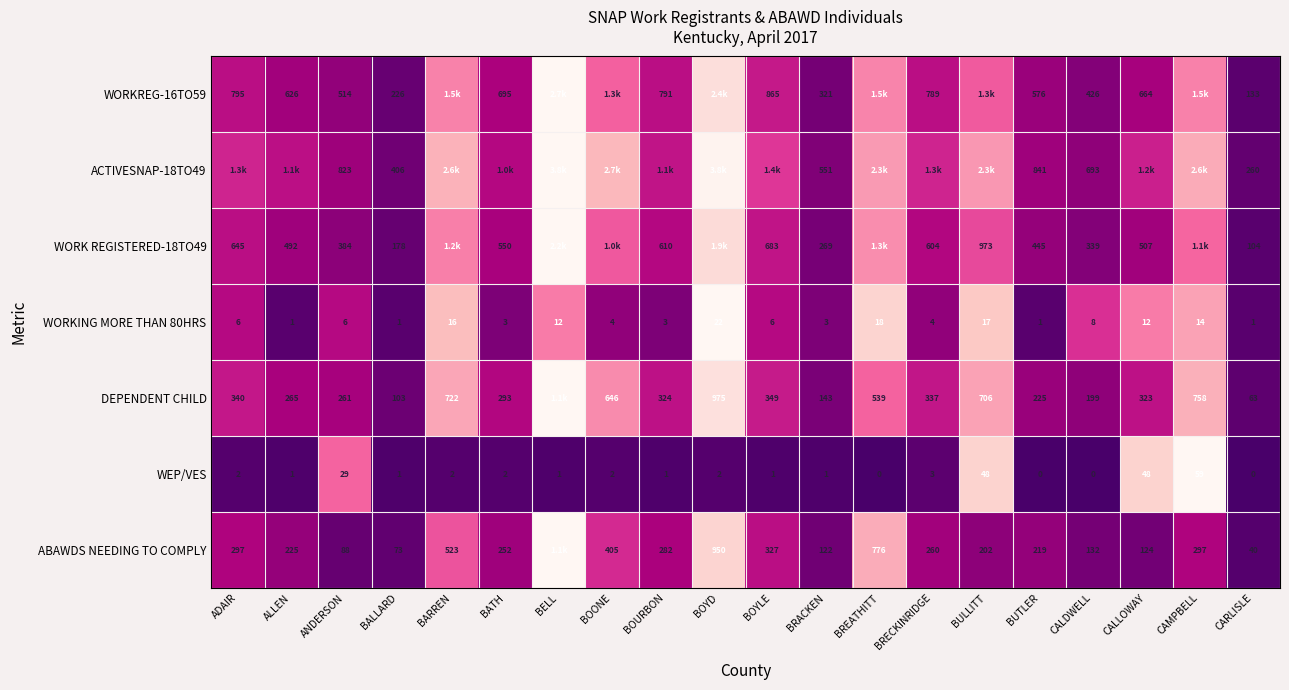

At which label is WEP/VES closest to 29?

ANDERSON